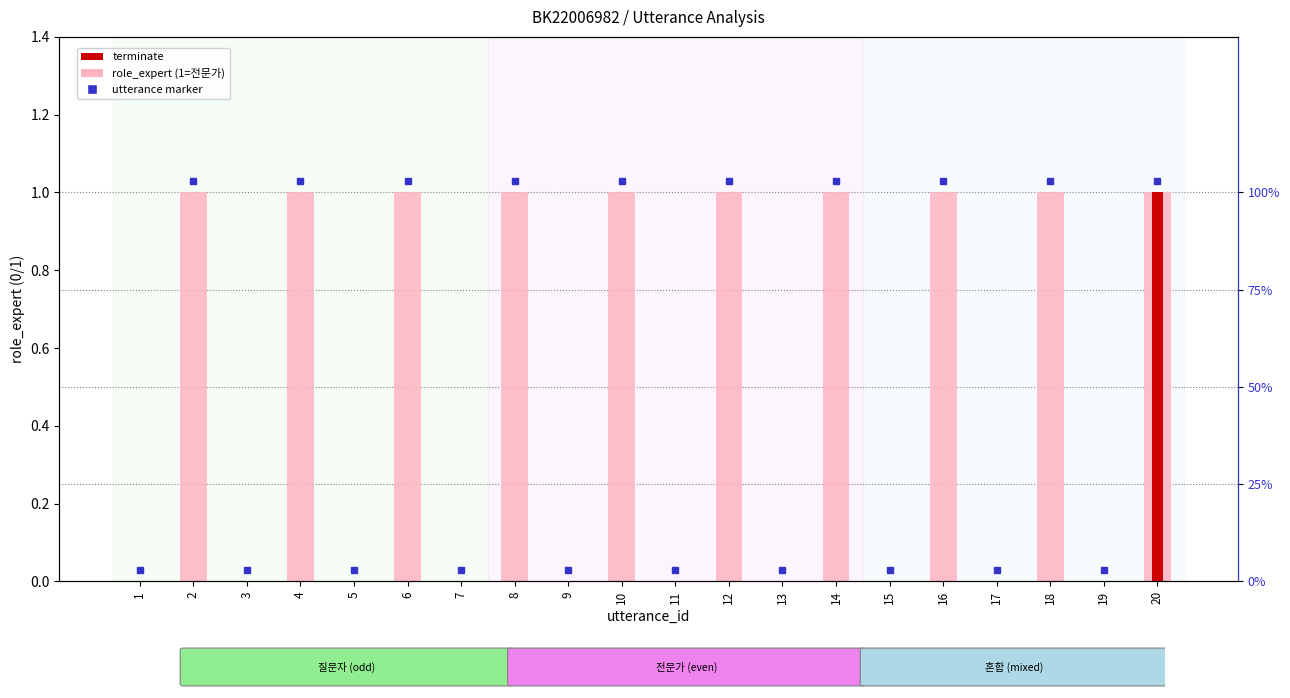

Which series has the largest total across all categories?

role_expert (1=전문가)